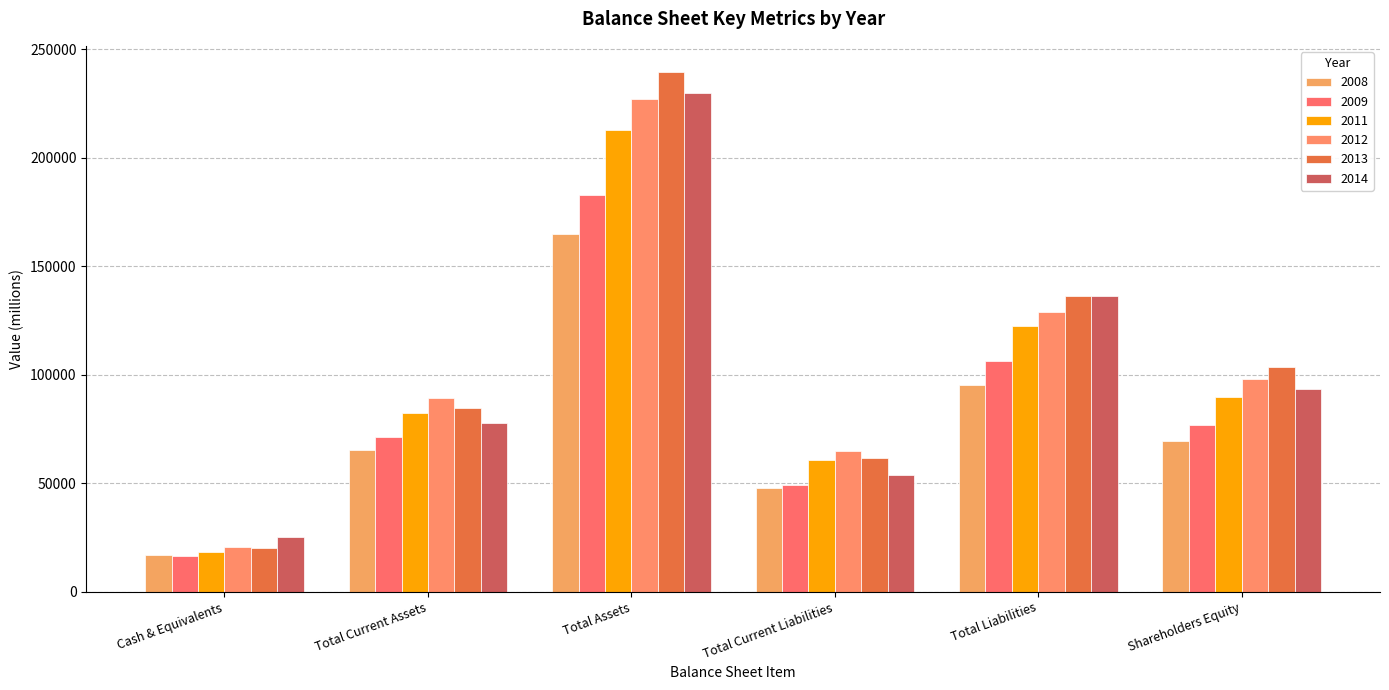

What position from the right is Cash & Equivalents?

6